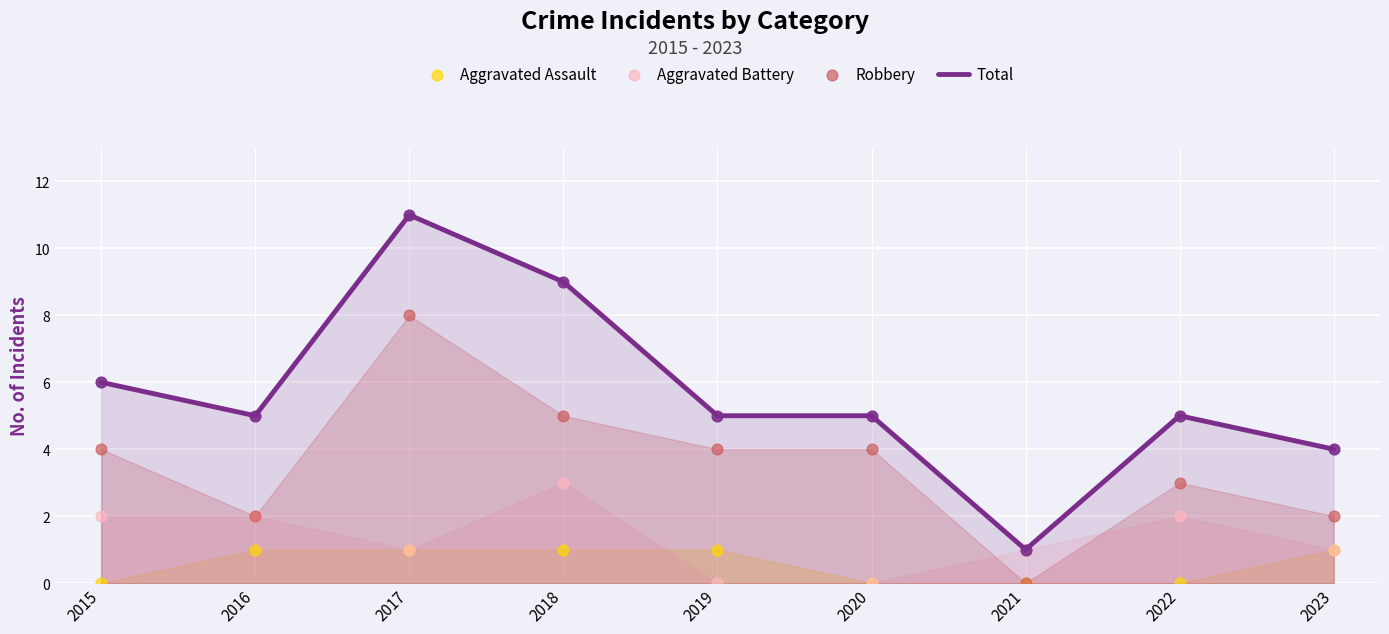

Which series contains the lowest Y value?

Aggravated Assault